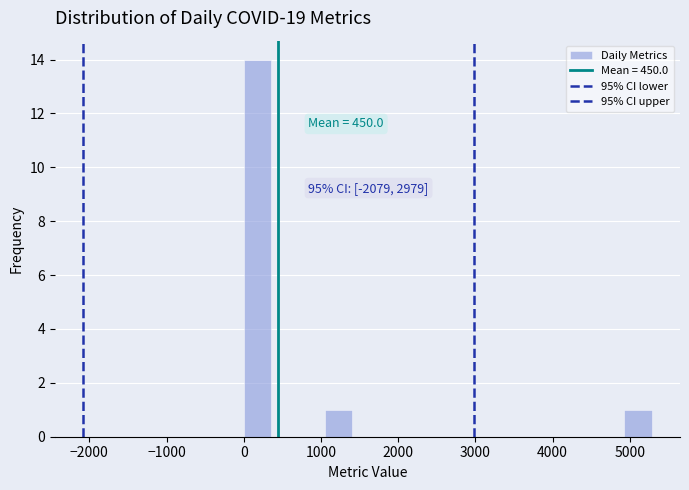

Around what value on the x-axis is the tallest bar? Give the approximate position of its centre, as read against the axis.

200